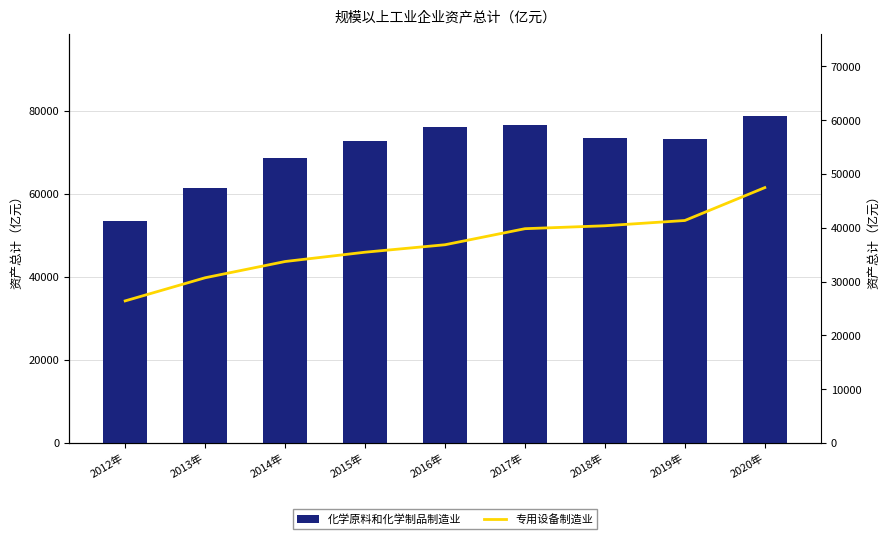

Between 2016年 and 2018年, which series saw the biggest shift?

专用设备制造业